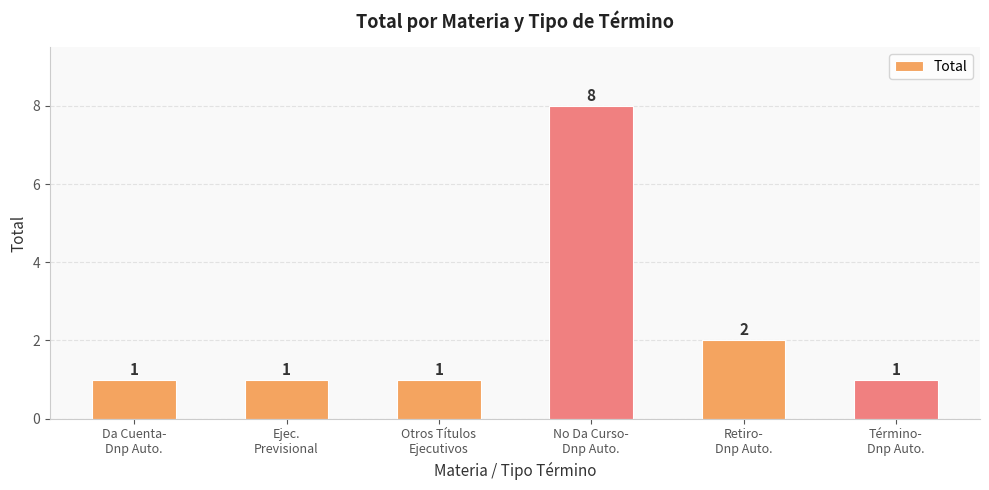

How many bars are there in total?

6